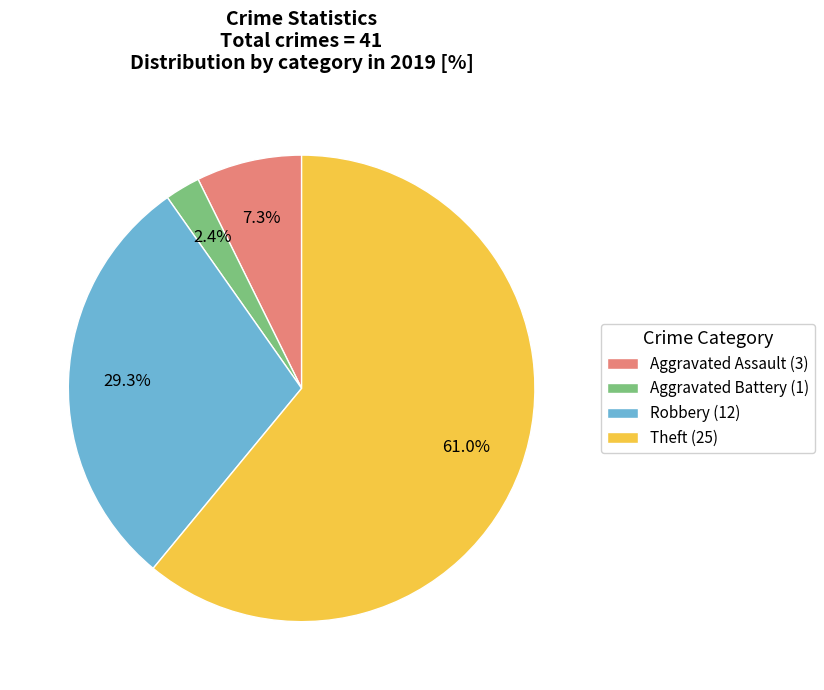

How many segments does this pie chart have?

4